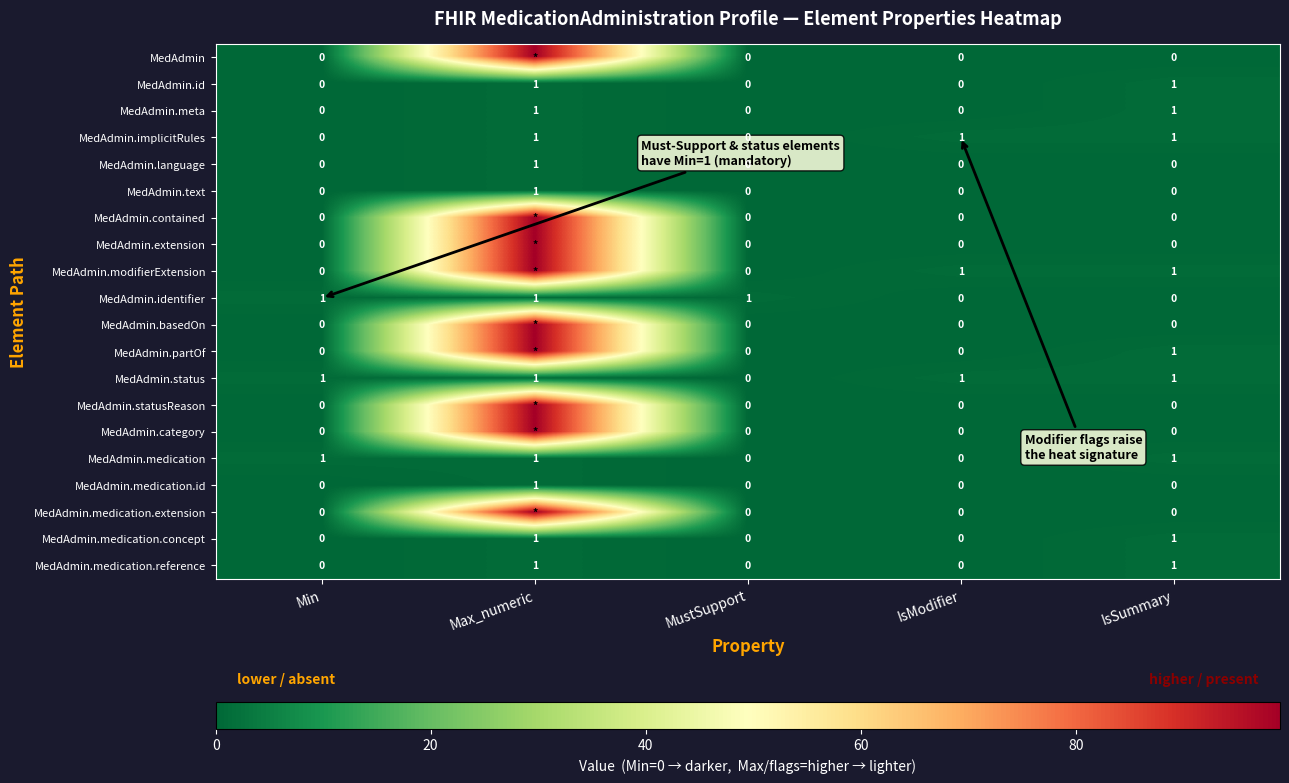

How many distinct data groups are displayed?

20